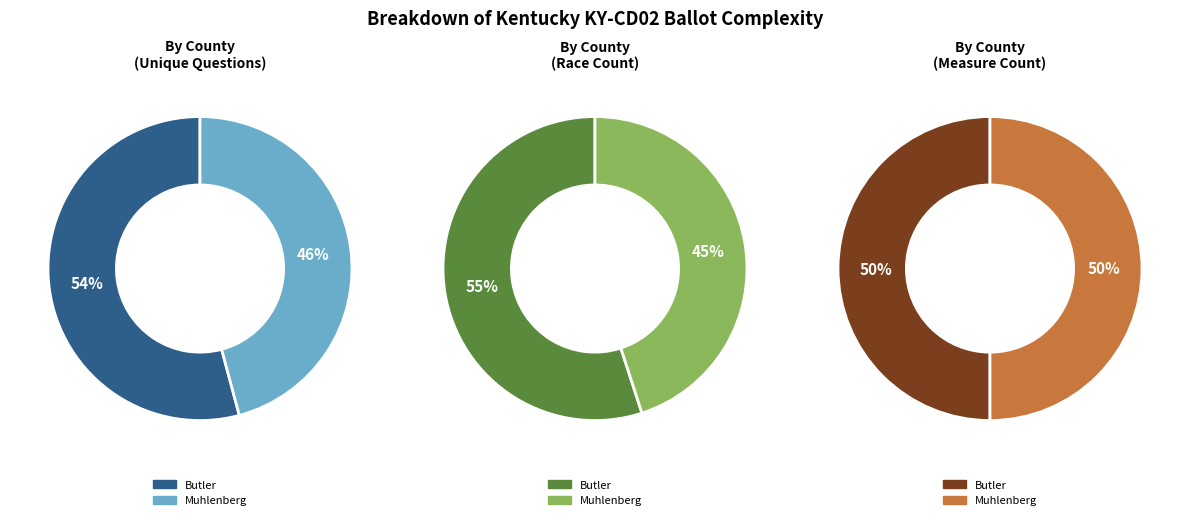

Count the number of slices in the pie.

2